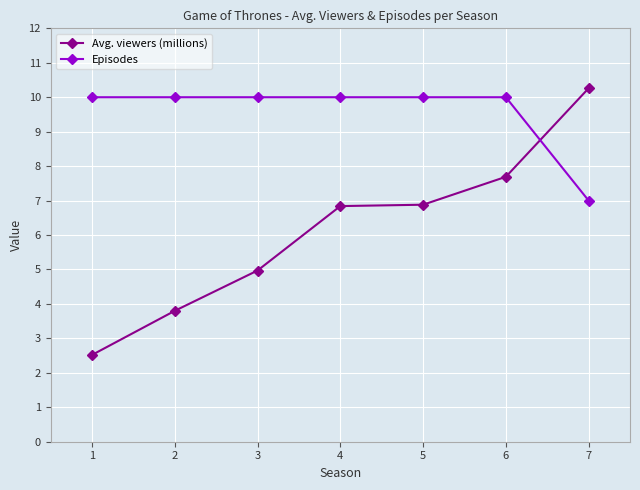

What is the sum of all Episodes values?

67.0